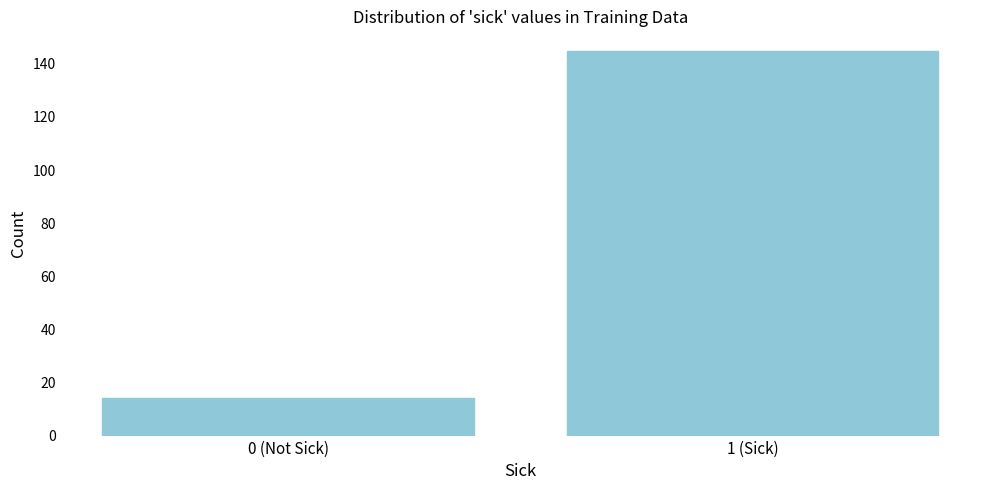

Reading left to right, extract all data points from this chart.

14	145